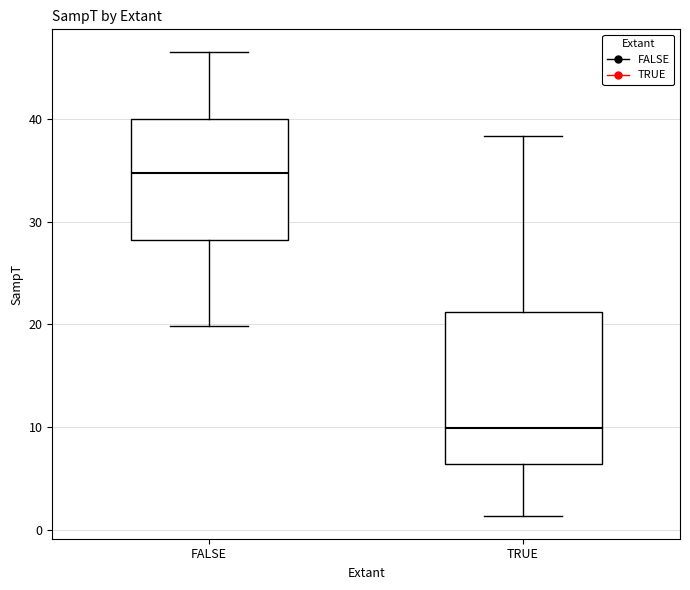

Reading left to right, transcribe this box plot: for each box, give where its median line is, the range the box spans, and where its two whiskers end, as read against the y-axis. The values are not printed on the chart, so give them approximately, as read against the axis.

FALSE: median 35, box 28 to 40, whiskers 20 to 46
TRUE: median 10, box 6 to 21, whiskers 1 to 38